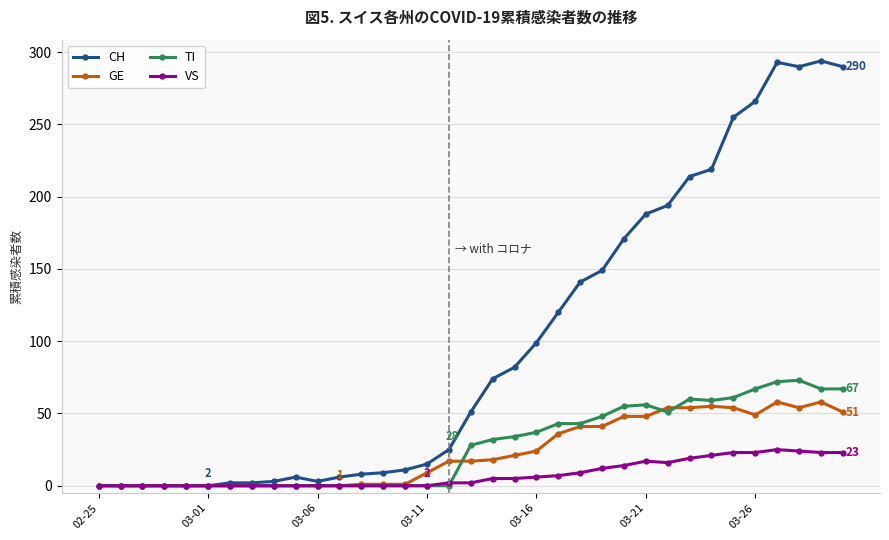

Which series has the largest range (max minus min)?

CH